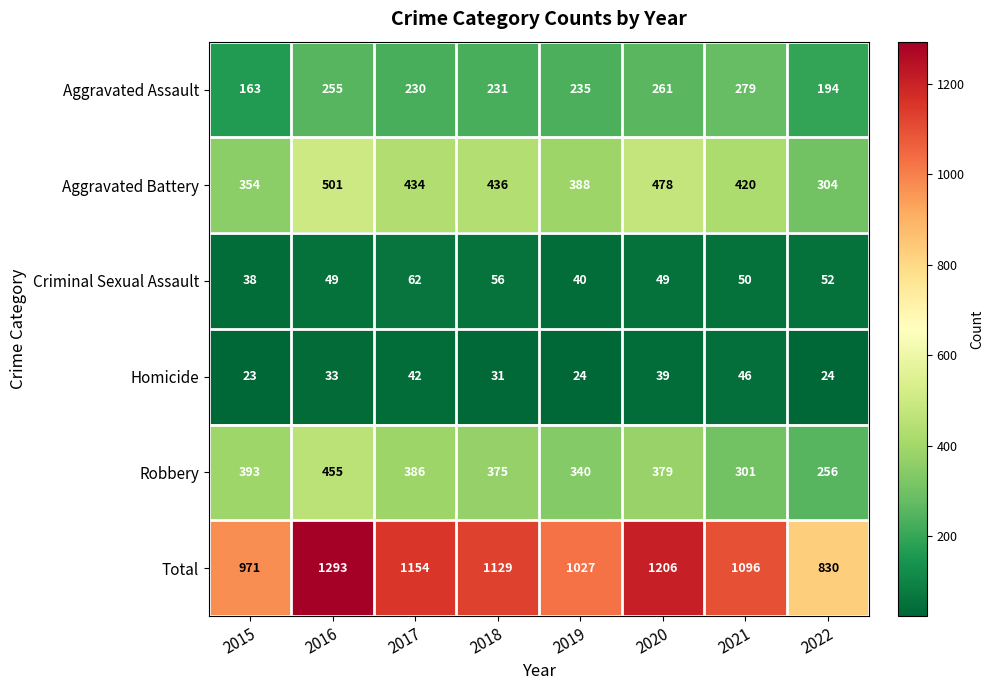

Rank the series by their maximum value, from highest to lowest.

Total, Aggravated Battery, Robbery, Aggravated Assault, Criminal Sexual Assault, Homicide